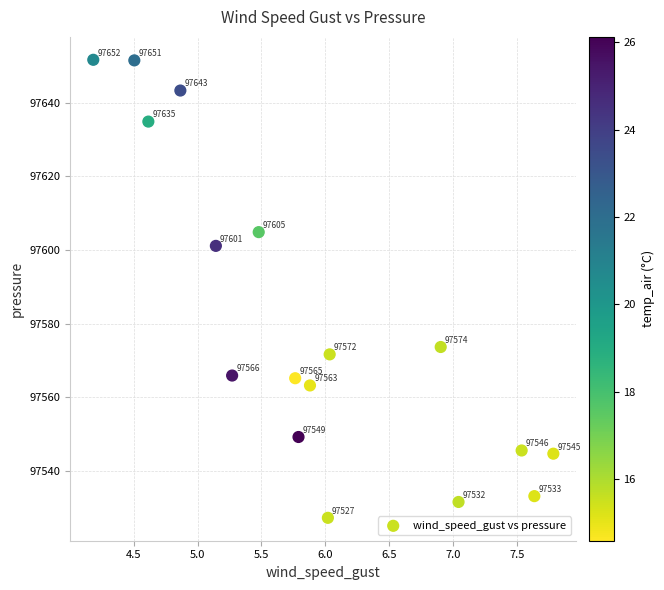

What Y value in the scatter plot is closest to 97589?

97601.1